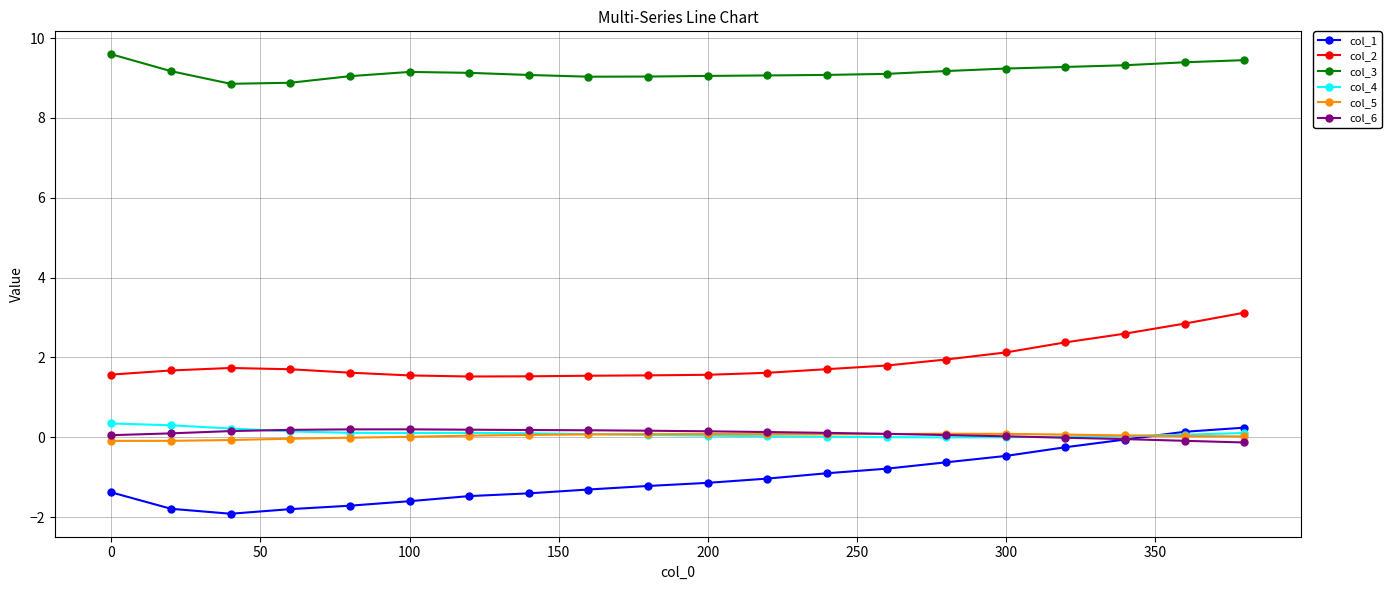

At how many categories does at least one series exceed 7?

20